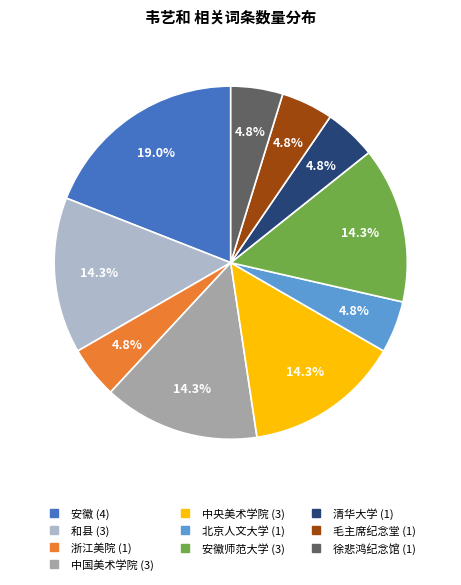

Does any single category account for the majority?

No